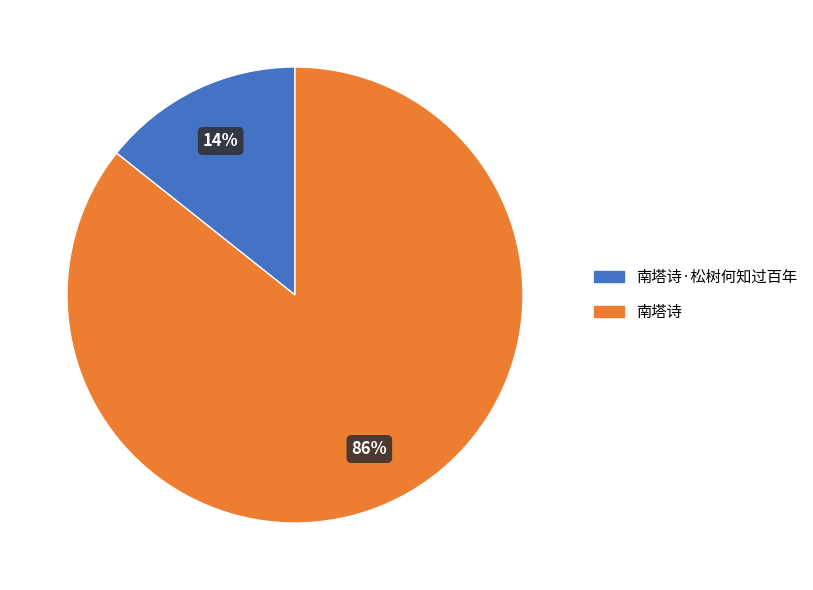

Which slice represents more than half of the pie?

南塔诗